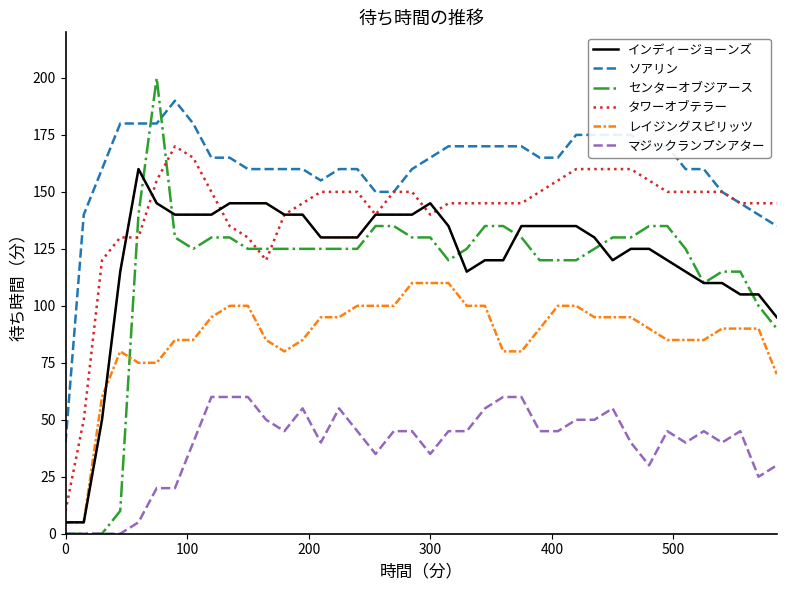

Which series has the largest total across all categories?

ソアリン